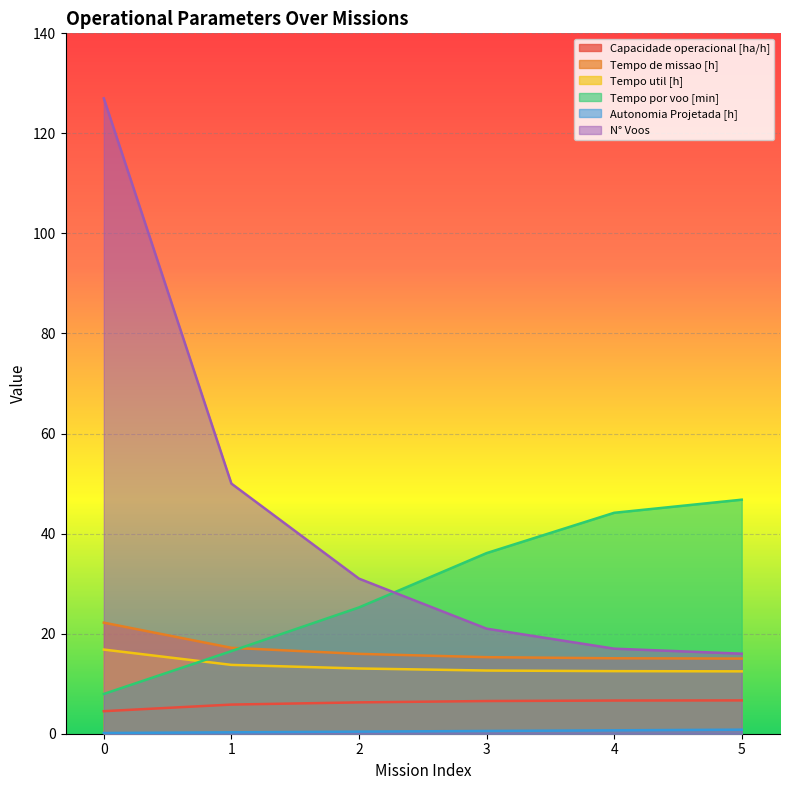

Reading right to left, list all the values displayed in this chart.

Capacidade operacional [ha/h]: 5=6.7	4=6.6	3=6.5	2=6.3	1=5.8	0=4.5
Tempo de missao [h]: 5=15.0	4=15.1	3=15.3	2=16.0	1=17.2	0=22.2
Tempo util [h]: 5=12.5	4=12.5	3=12.6	2=13.0	1=13.8	0=16.8
Tempo por voo [min]: 5=46.8	4=44.2	3=36.1	2=25.2	1=16.5	0=8.0
Autonomia Projetada [h]: 5=0.8	4=0.7	3=0.6	2=0.4	1=0.3	0=0.1
N° Voos: 5=16.0	4=17.0	3=21.0	2=31.0	1=50.0	0=127.0